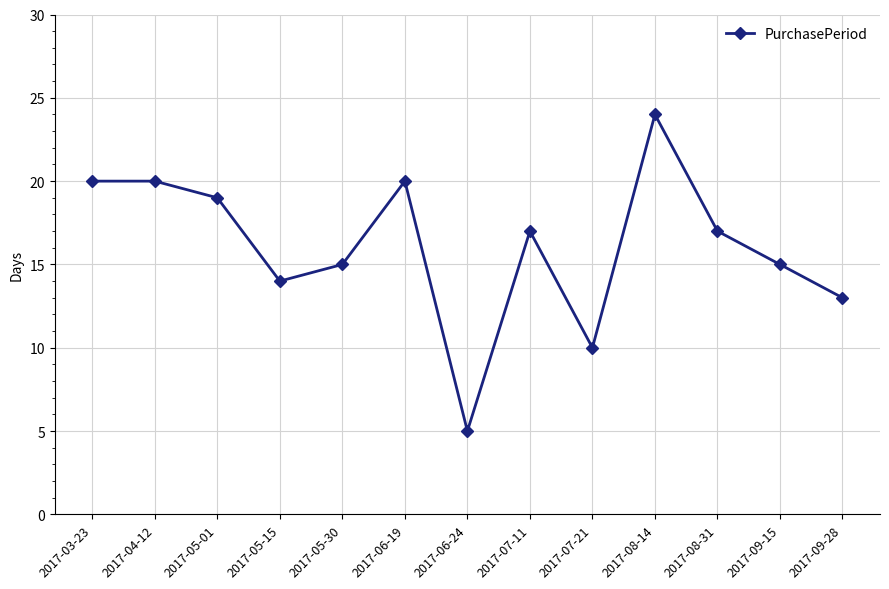

What is the label of the 2nd point from the right?

2017-09-15